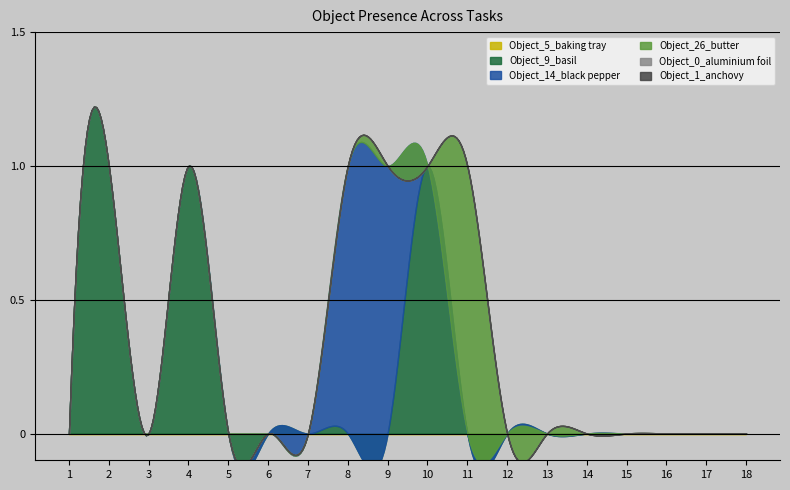

The Object_26_butter series shows 0 at 7. True or false?

True